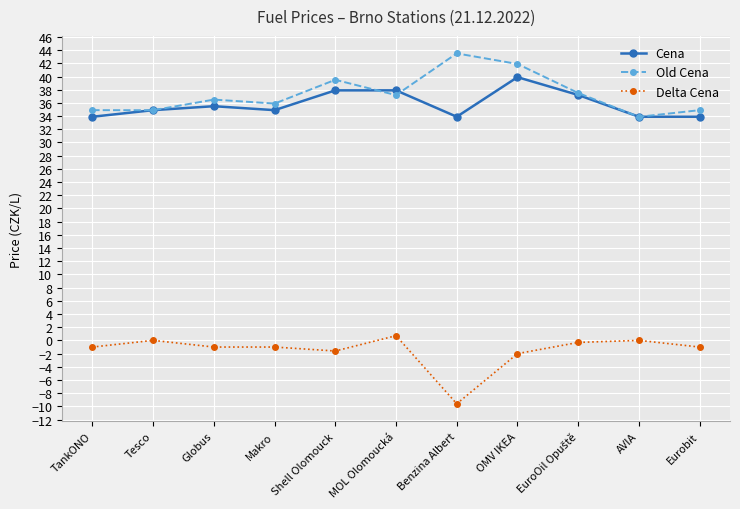

List the series in order of their peak value, lowest first.

Delta Cena, Cena, Old Cena